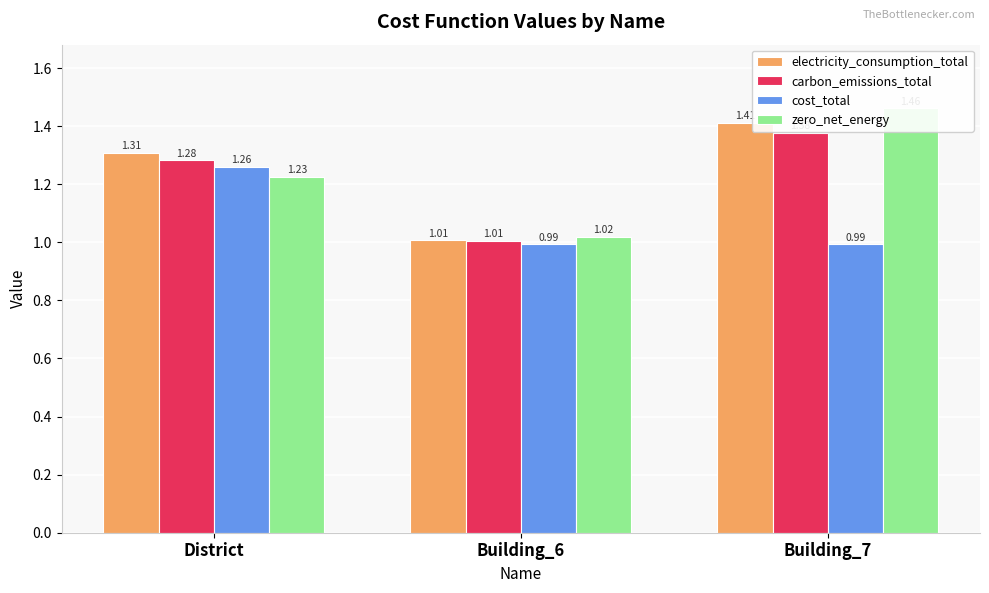

At how many categories does at least one series exceed 1?

3